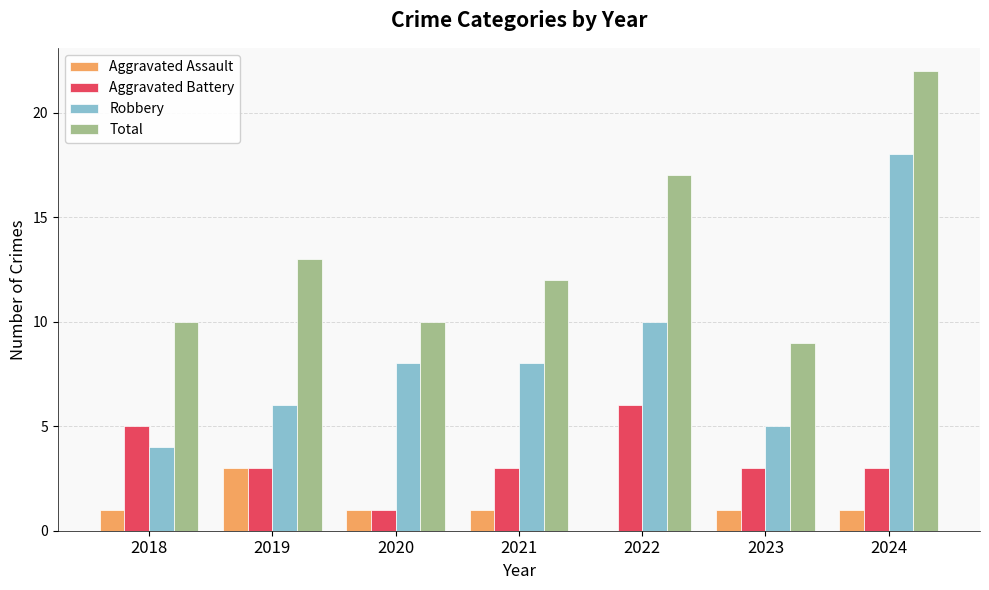

What is the highest value of the Total series?

22